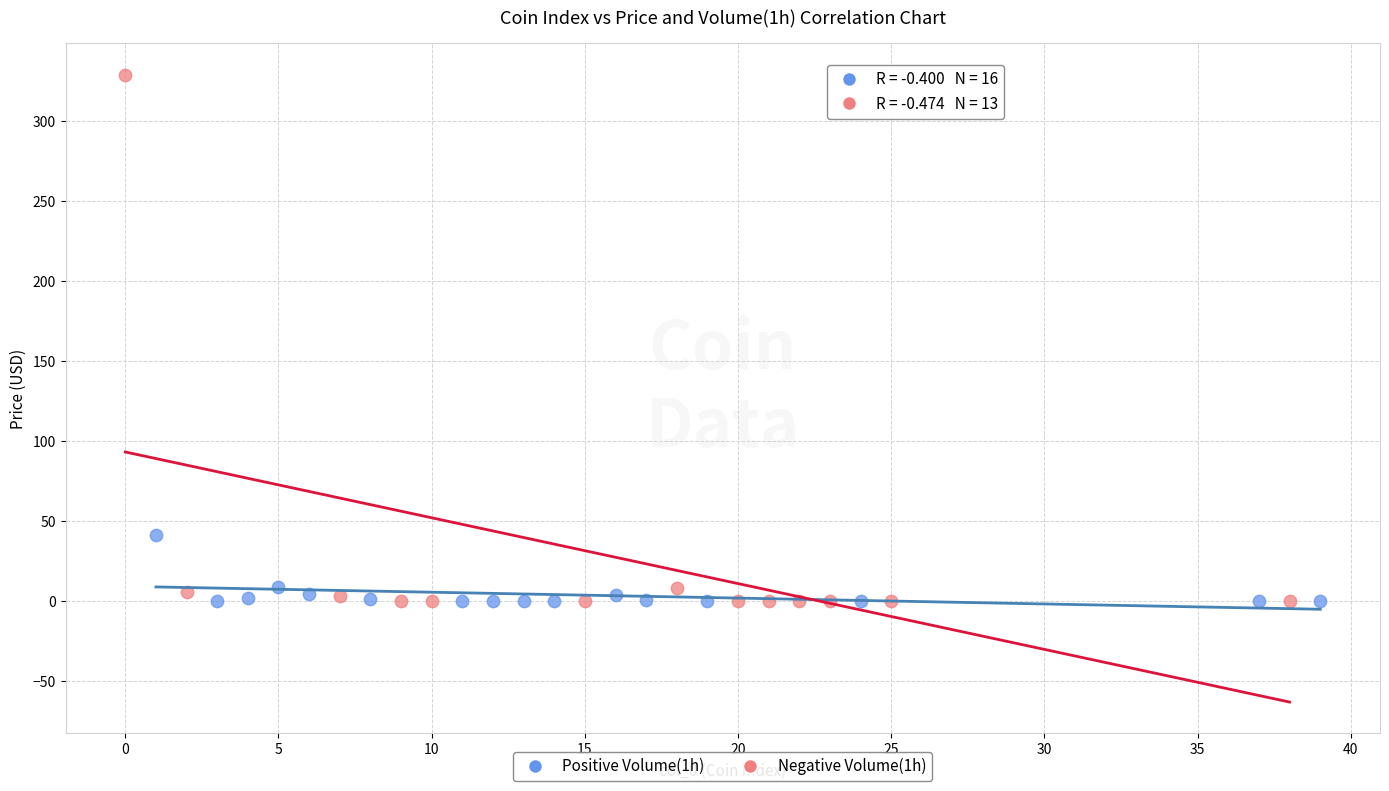

Which series has the largest Y range (max minus min)?

Negative Volume(1h)